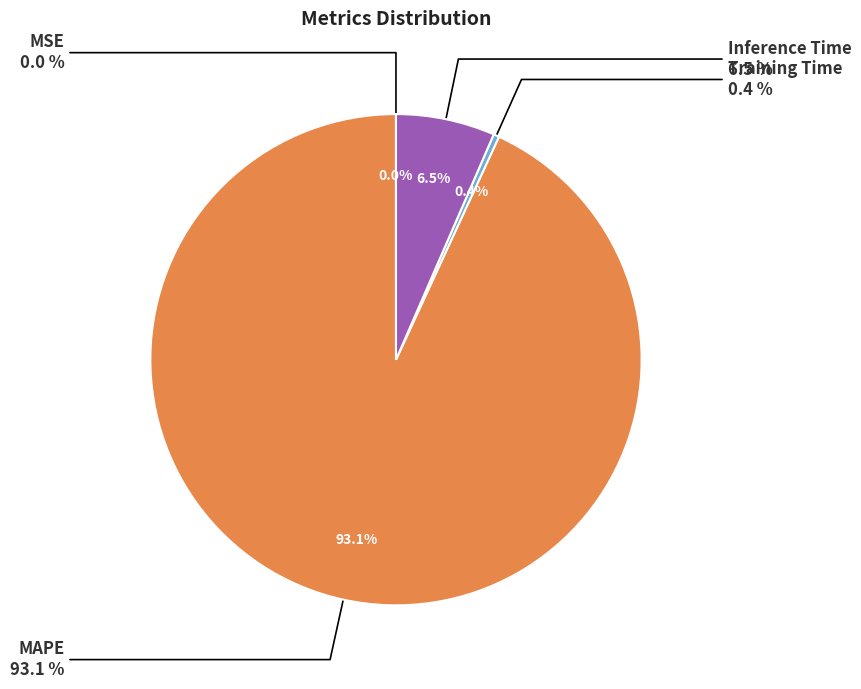

Rank the categories by value from lowest to highest.

MSE, Training Time, Inference Time, MAPE